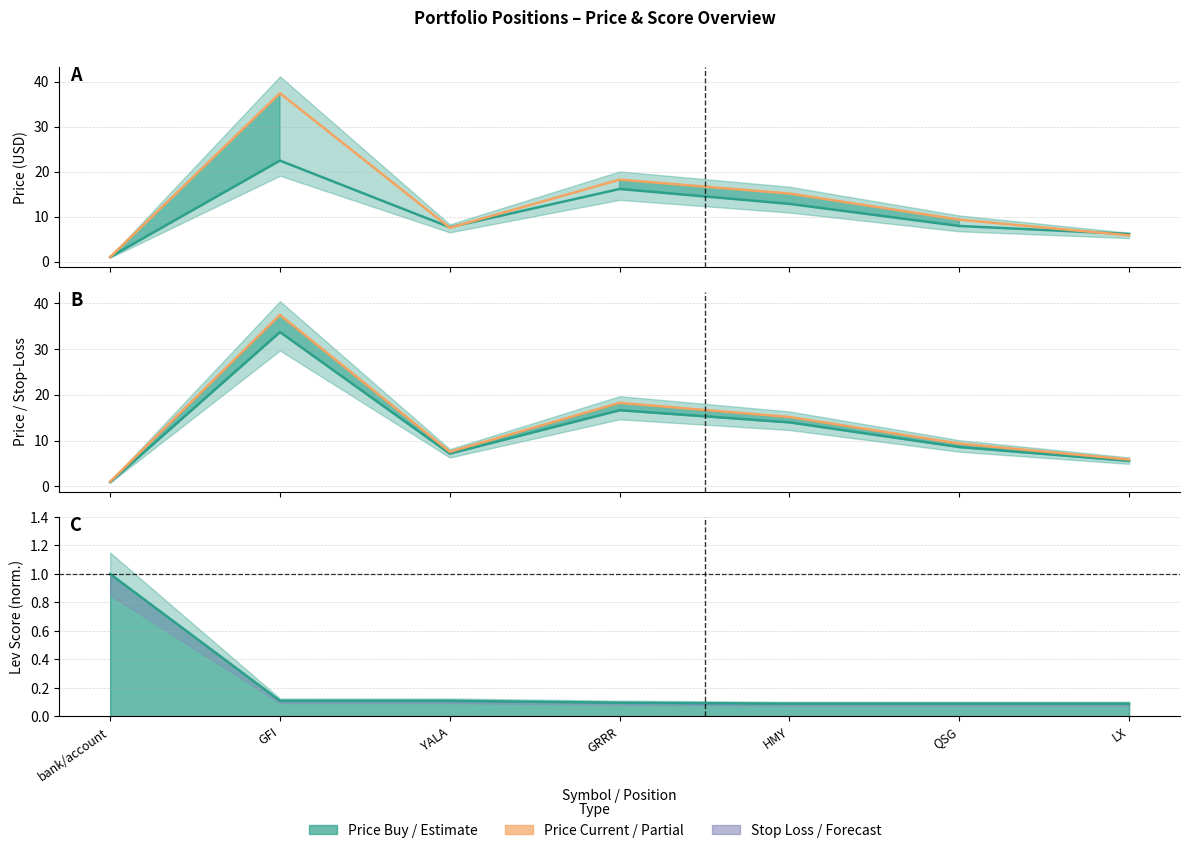

Between GFI and YALA, which is larger?

GFI